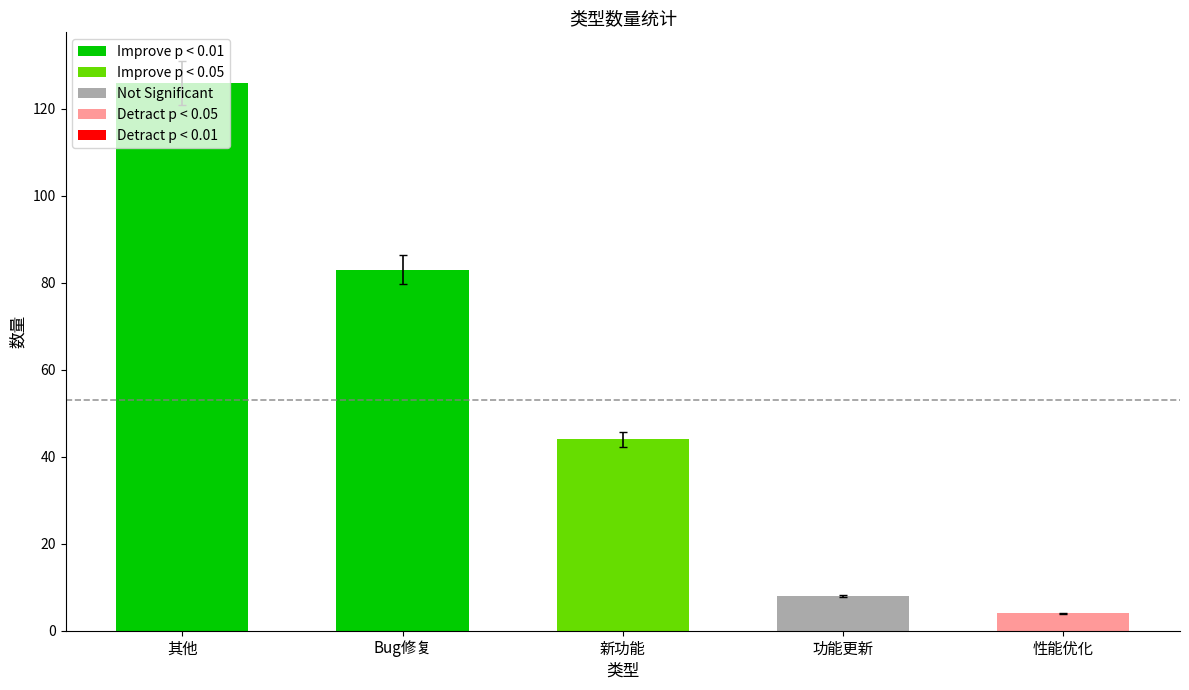

Does the chart contain any negative values?

No